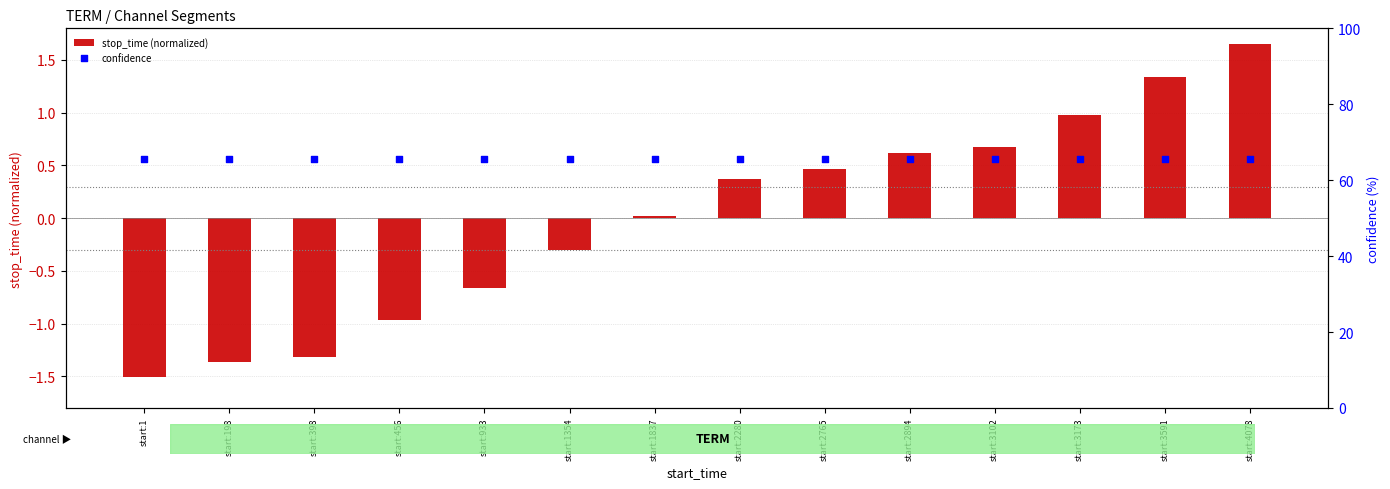

Which series has the widest spread of Y values?

stop_time (normalized)